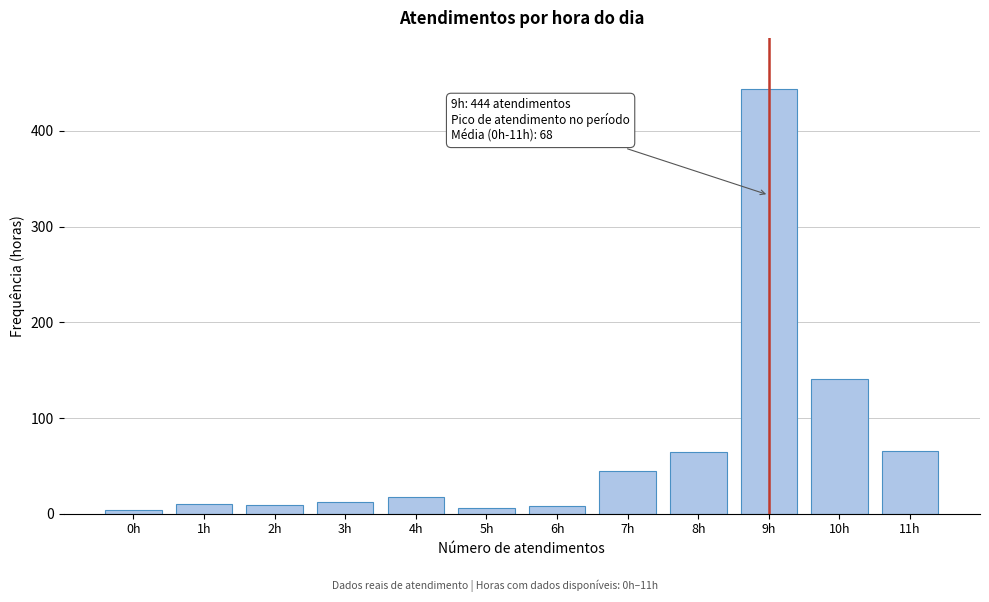

What is the change in value from 7h to 8h?

+20